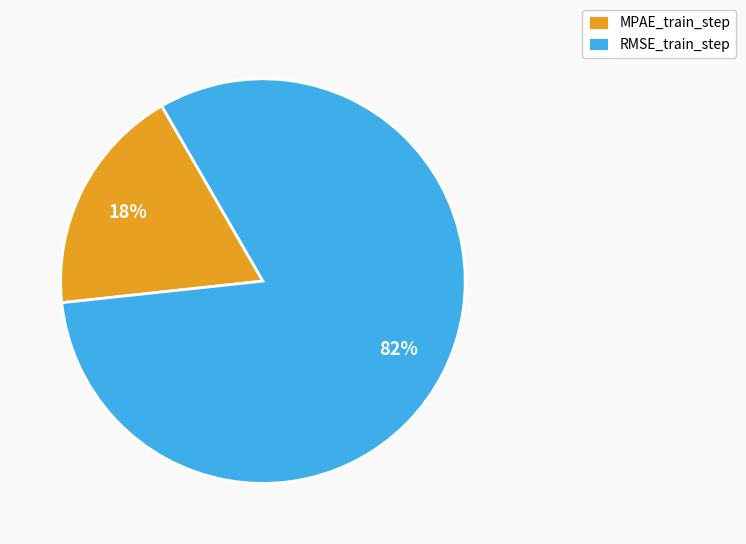

To the nearest percent, what is the average slice percentage?

50%